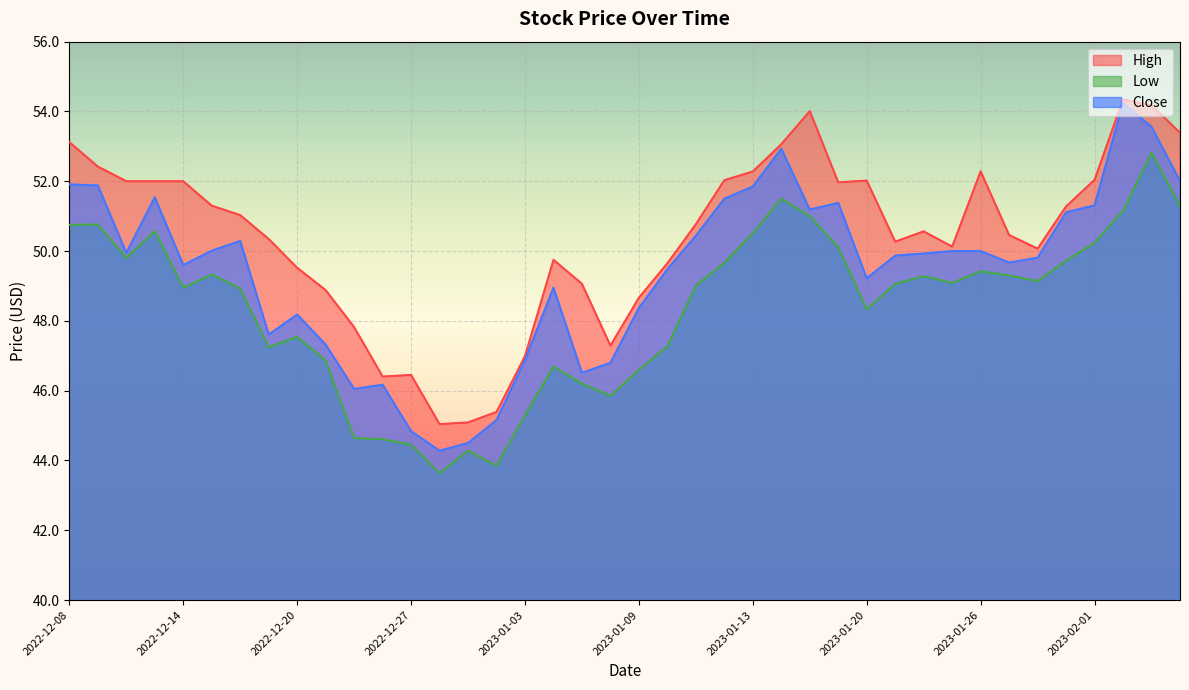

What is the difference between the highest and lowest values at 2022-12-20?

2.0